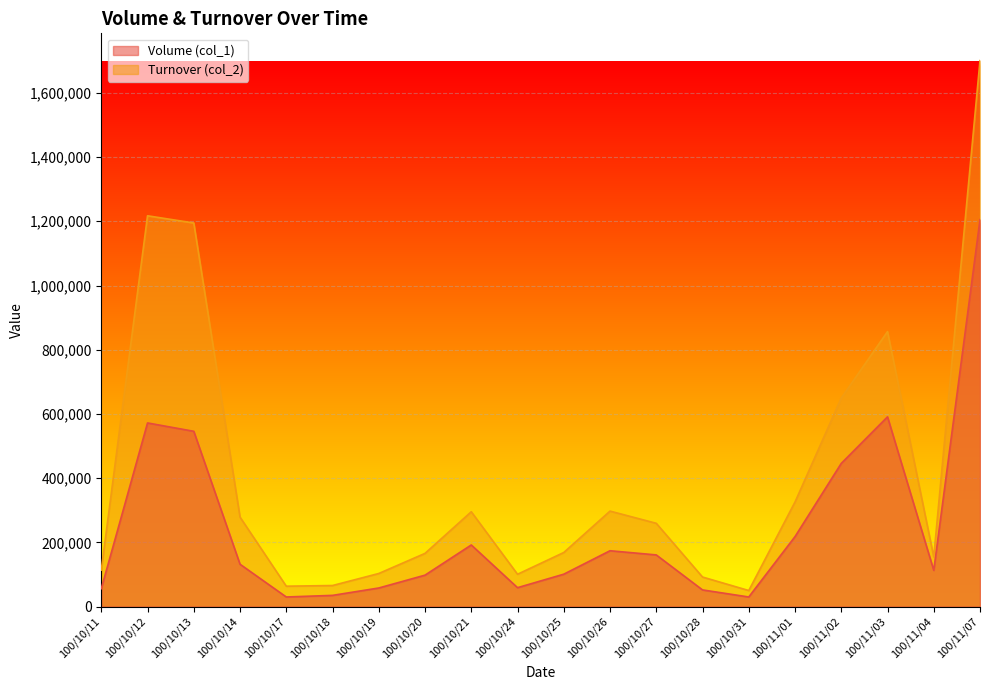

How many lines are shown in the chart?

2